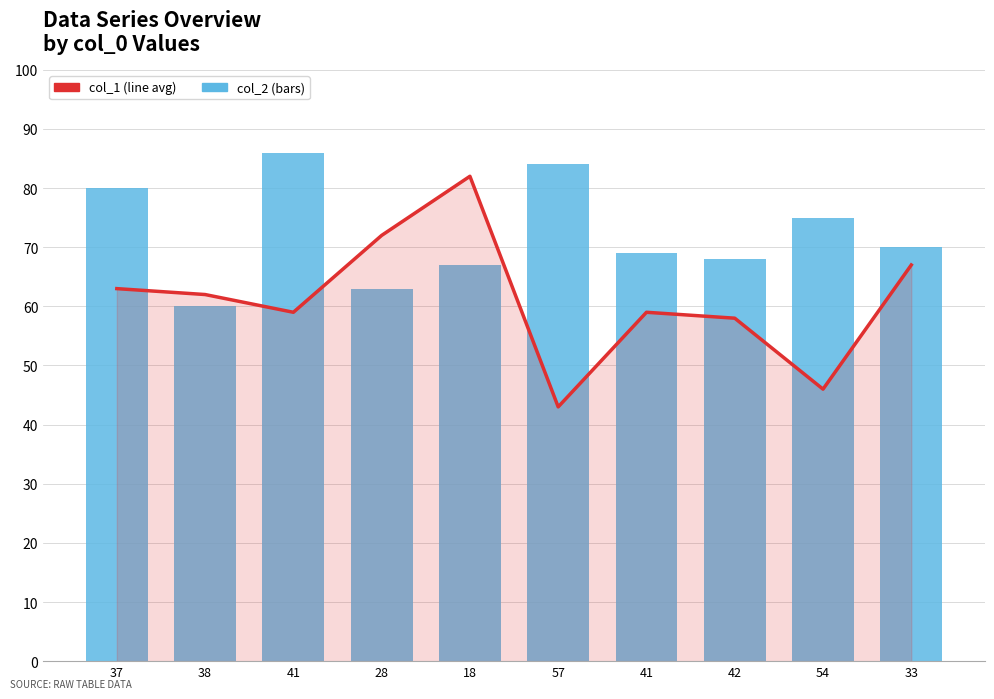

What is the label of the 1st bar from the right?

33